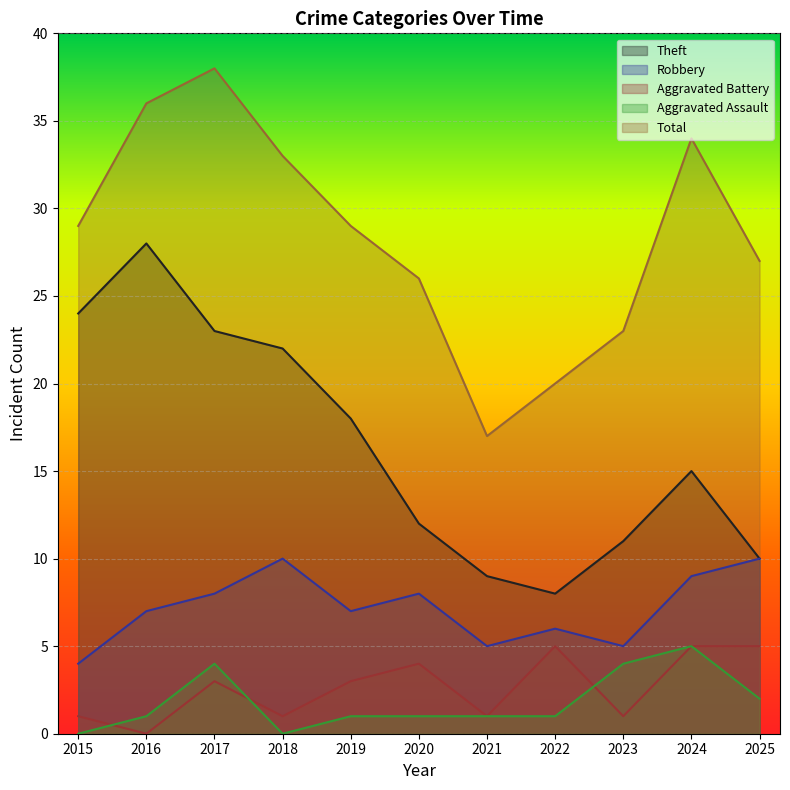

At 2019, list the series in order from smallest to largest.

Aggravated Assault, Aggravated Battery, Robbery, Theft, Total